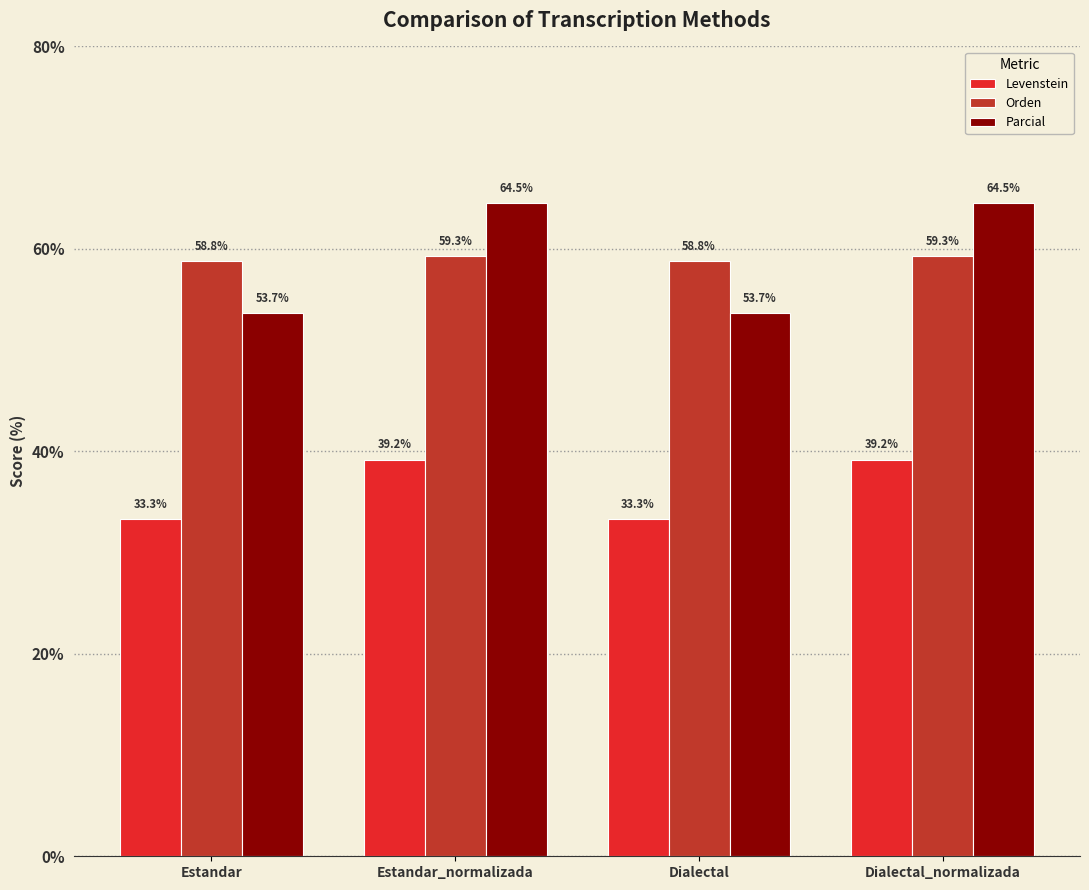

The value of Orden at Estandar is 100.1. True or false?

False